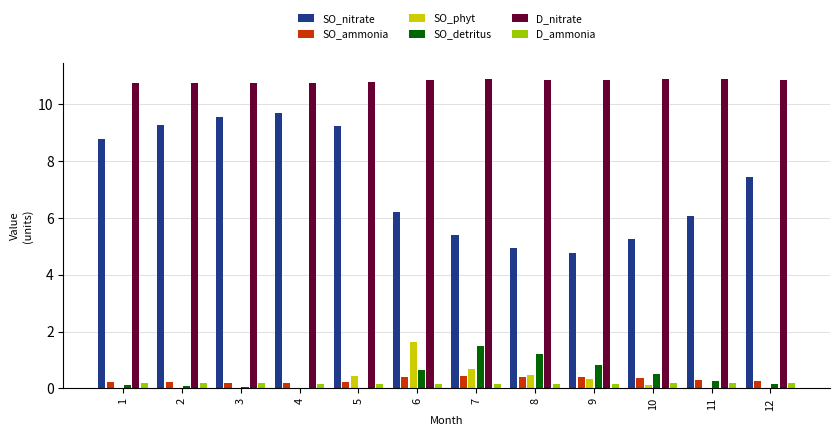

Which category has the highest value in the SO_phyt series?

6